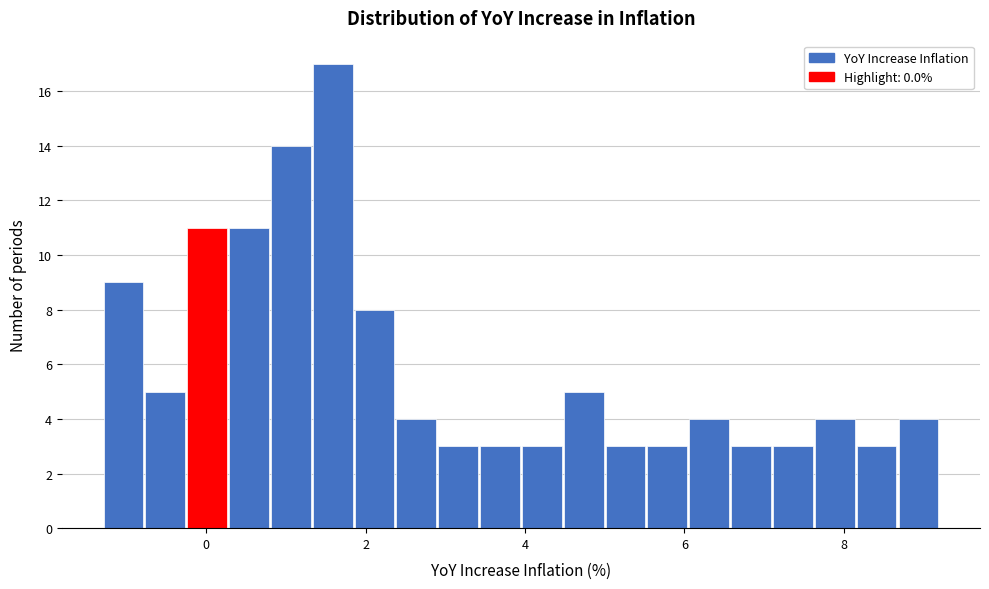

Around what value on the x-axis is the tallest bar? Give the approximate position of its centre, as read against the axis.

1.6